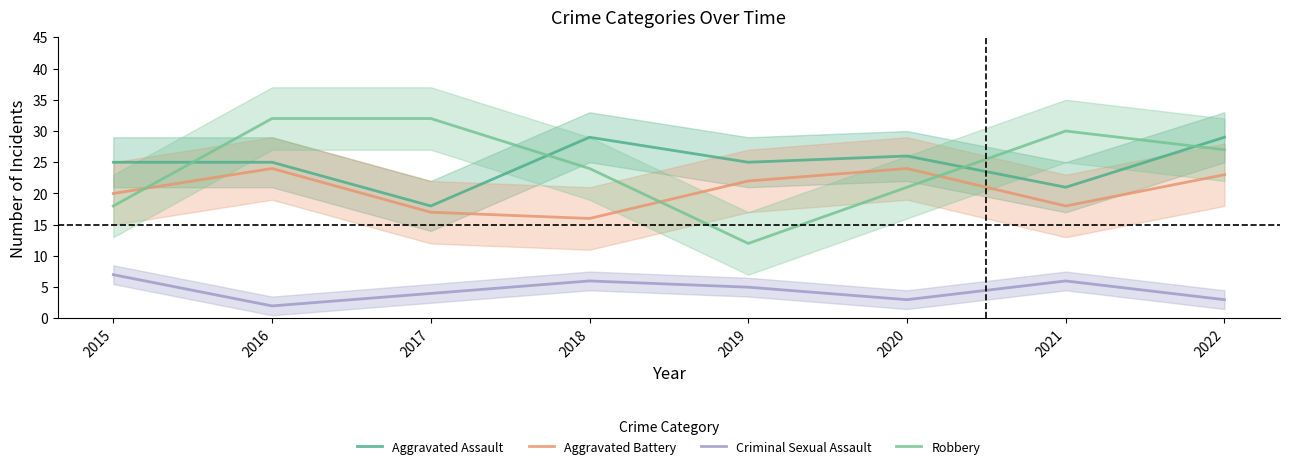

What is the sum of the Robbery values at 2015 and 2017?

50